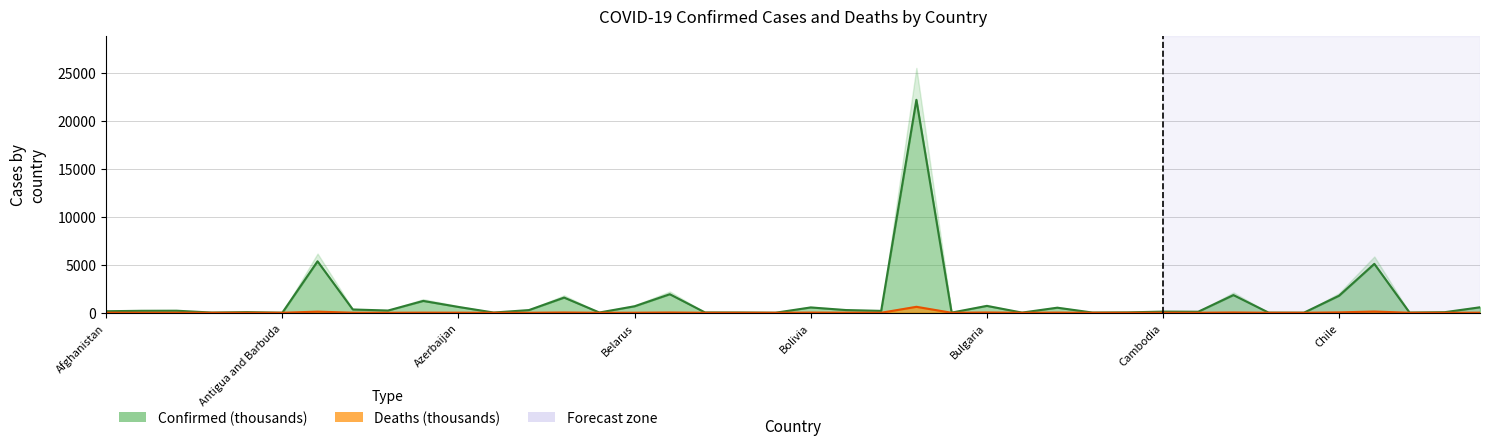

What position from the left is Congo (Brazzaville)?

38